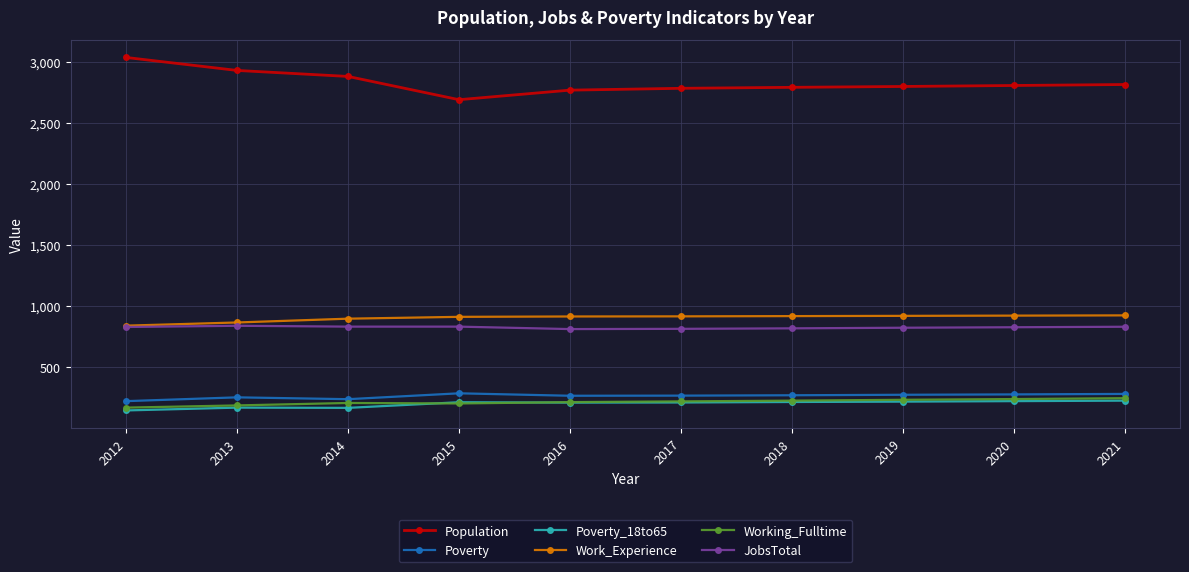

What is the value of the Work_Experience point at the 4th from the left?

913